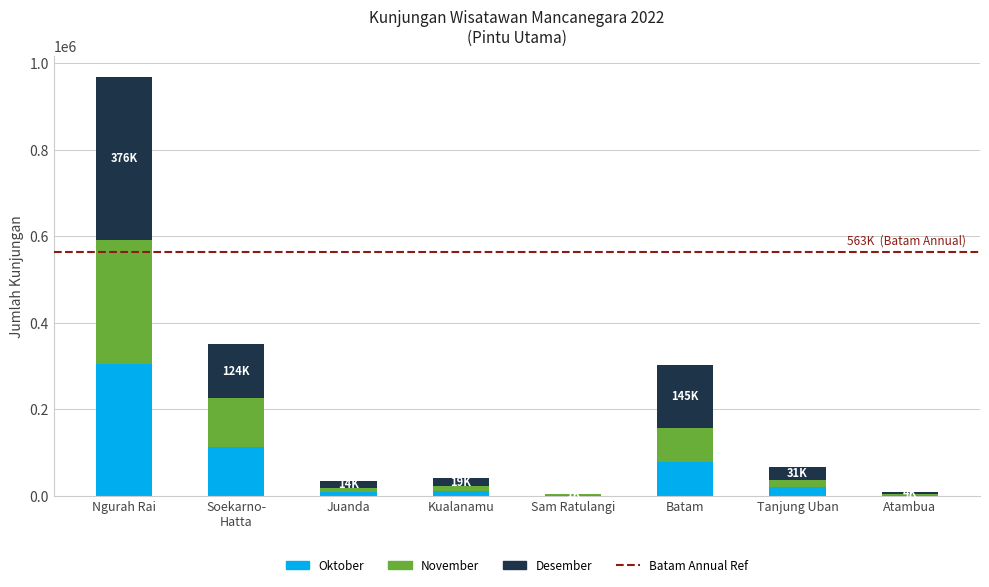

What is the sum of all Oktober values?

540459